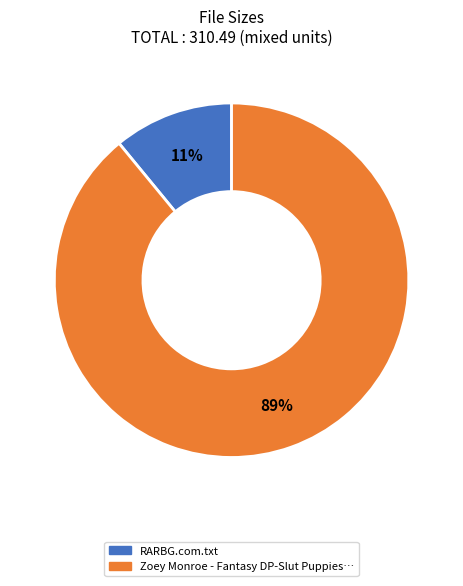

The RARBG.com.txt slice represents 3% of the pie. True or false?

False